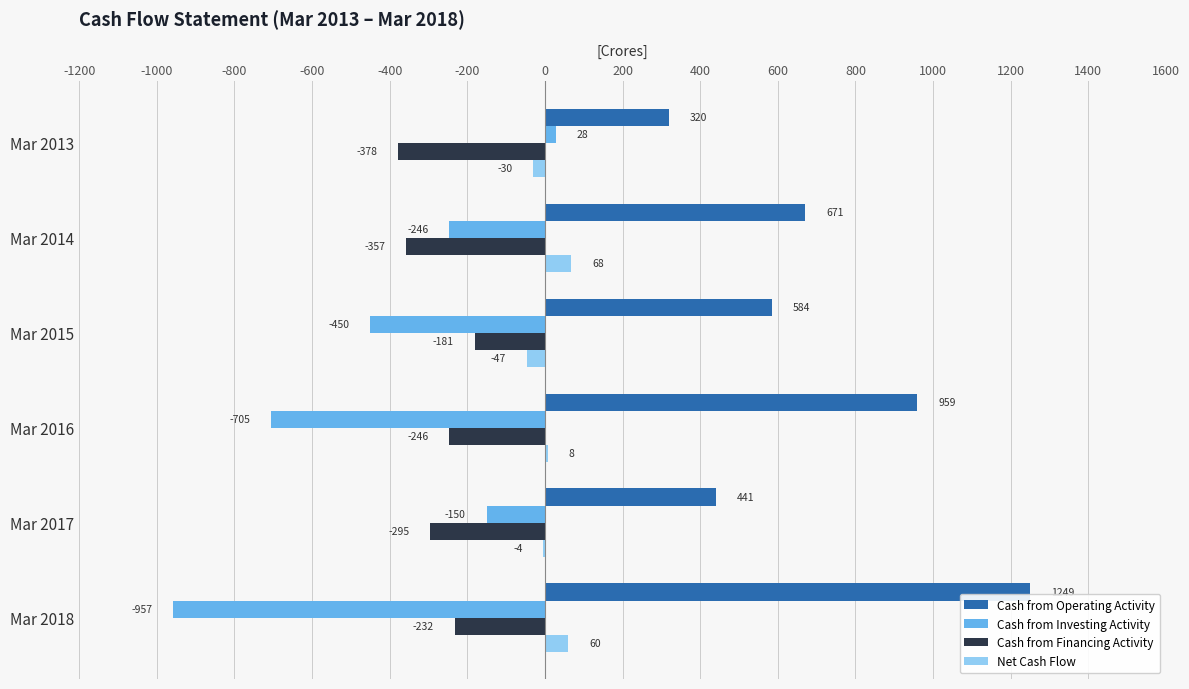

At which label does Net Cash Flow reach its peak?

Mar 2014